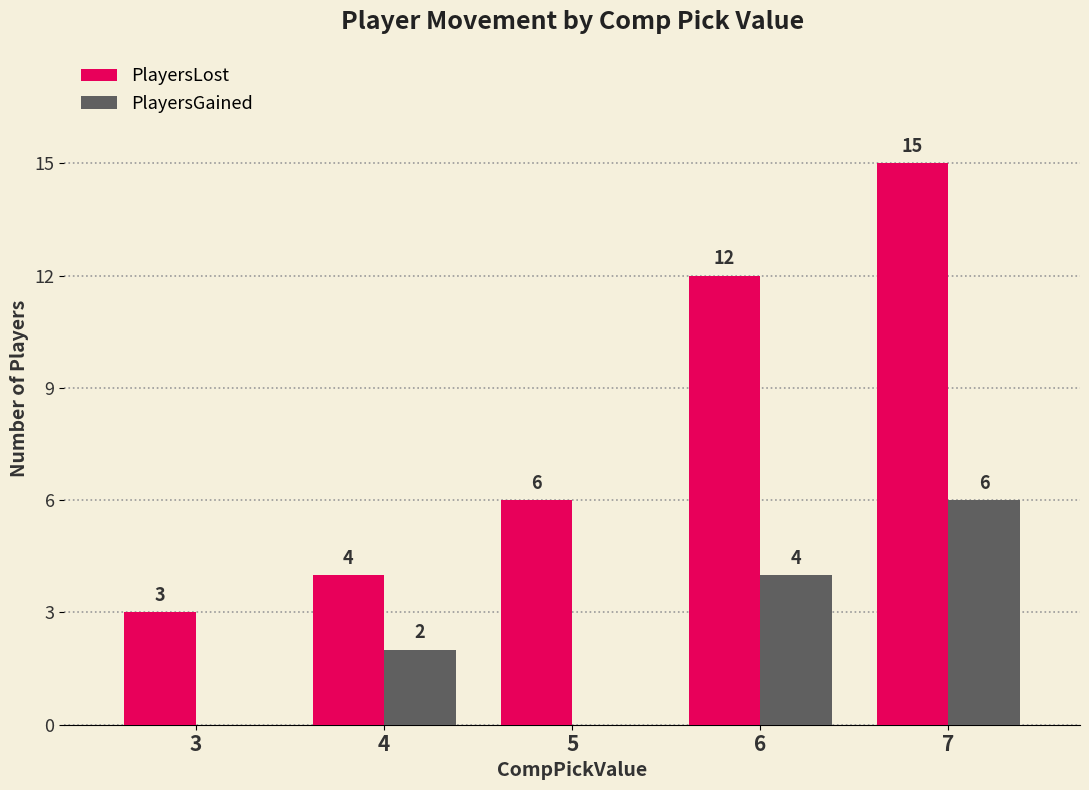

What is the sum of all PlayersLost values?

40